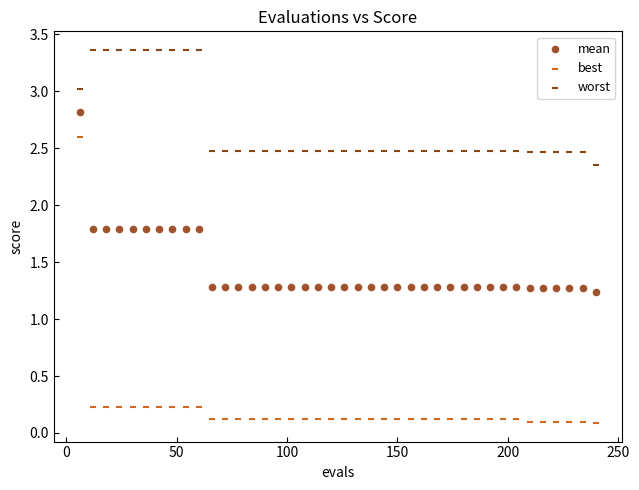

Which series contains the lowest Y value?

best